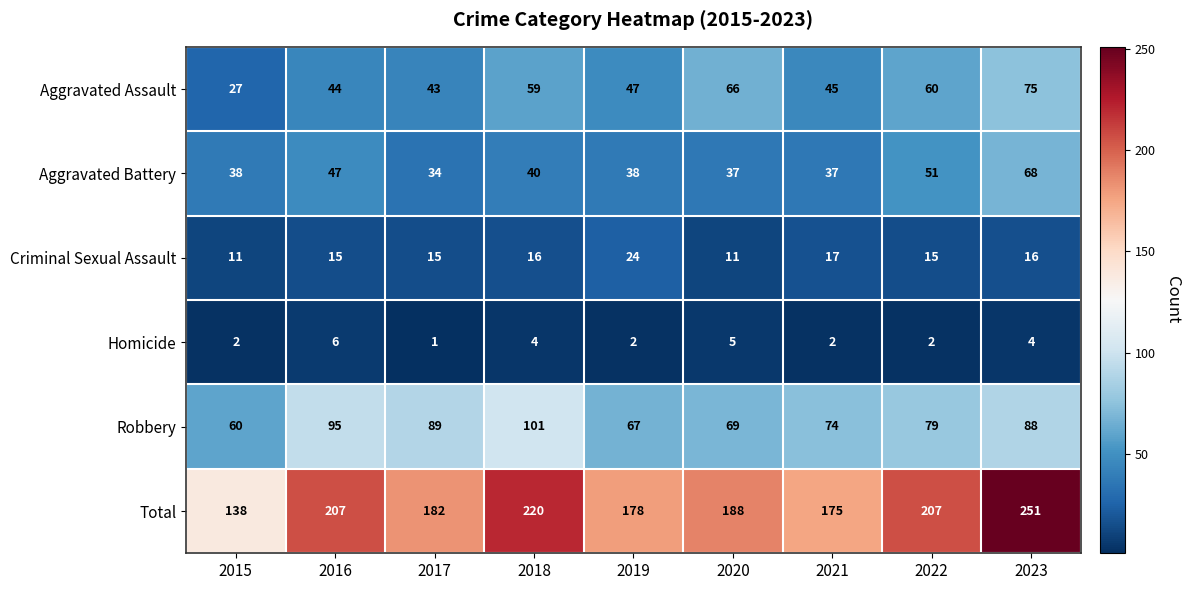

At 2022, list the series in order from smallest to largest.

Homicide, Criminal Sexual Assault, Aggravated Battery, Aggravated Assault, Robbery, Total